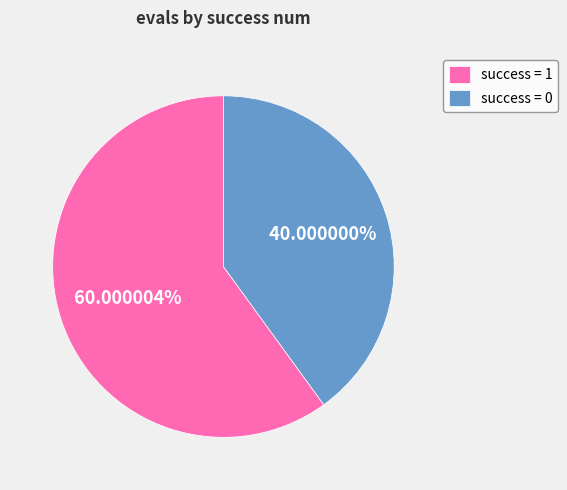

Is the sum of success = 1 and success = 0 greater than half?

Yes